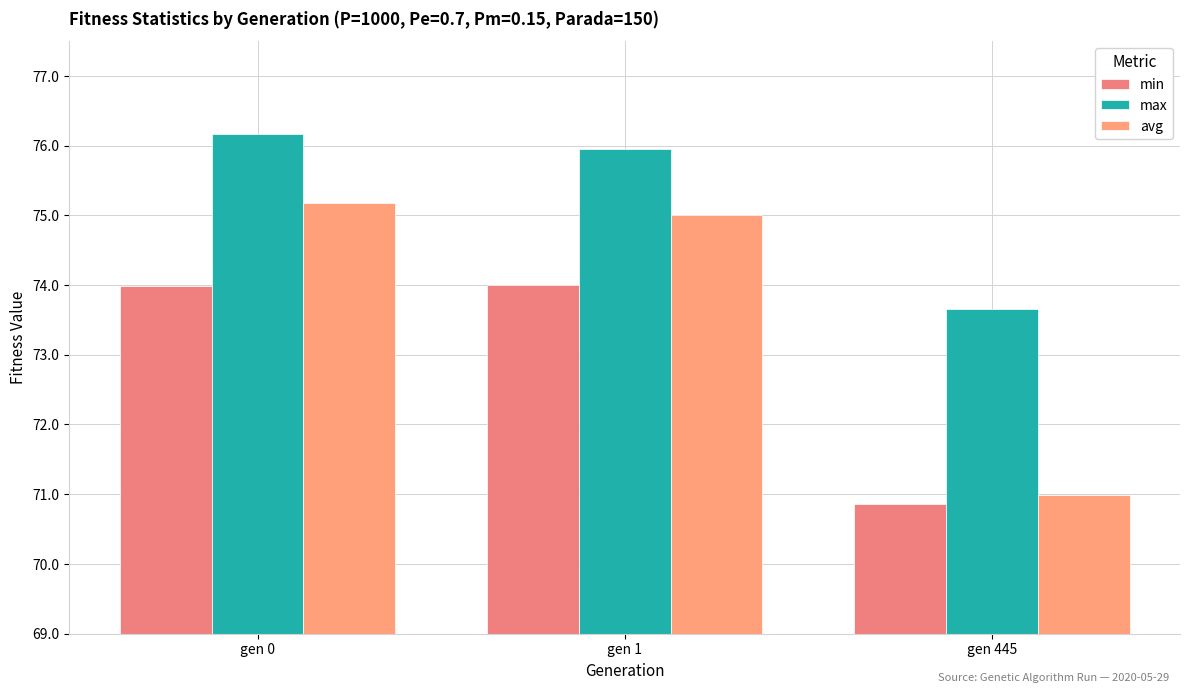

Reading left to right, list all the values displayed in this chart.

min: gen 0=74.0	gen 1=74.0	gen 445=70.9
max: gen 0=76.2	gen 1=76.0	gen 445=73.7
avg: gen 0=75.2	gen 1=75.0	gen 445=71.0